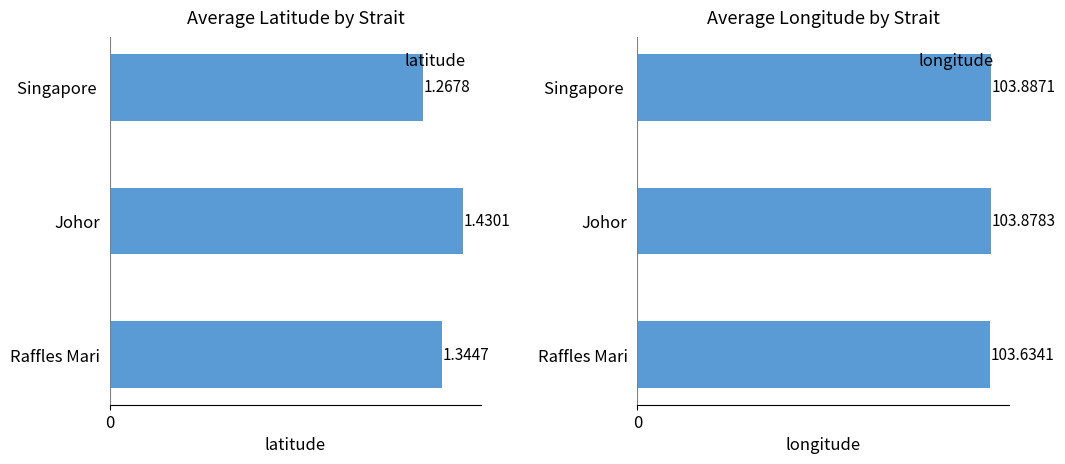

Which category has the highest value in the latitude series?

Johor